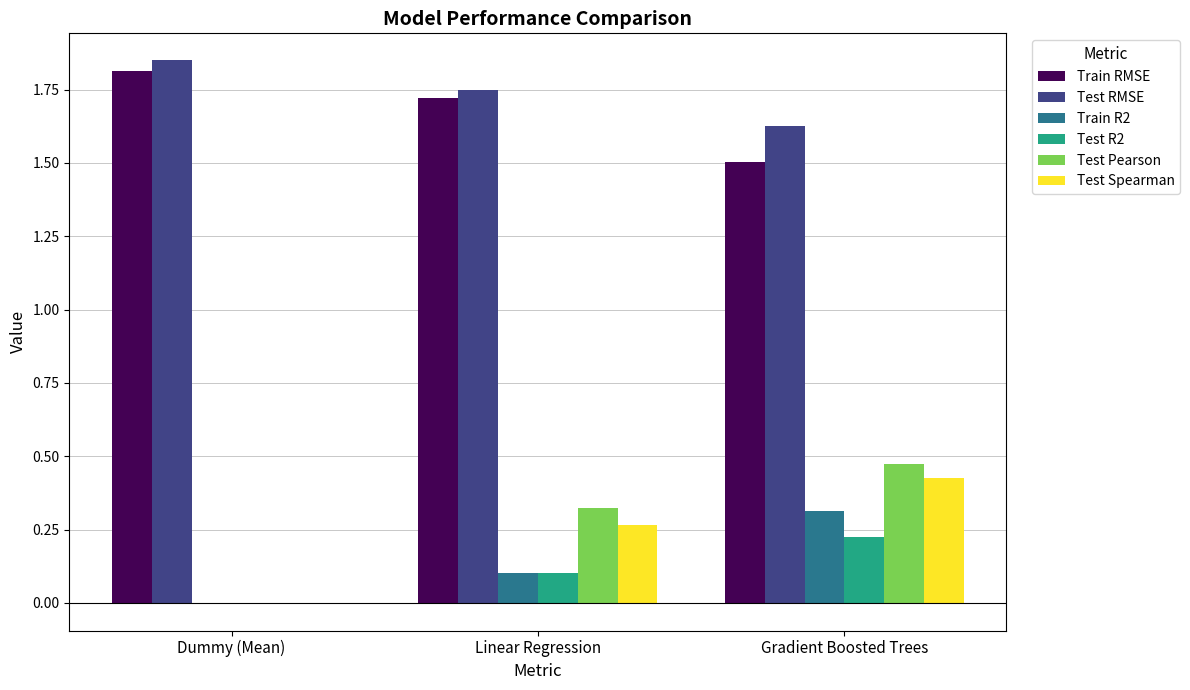

What is the sum of the Test Pearson values at Gradient Boosted Trees and Linear Regression?

0.8